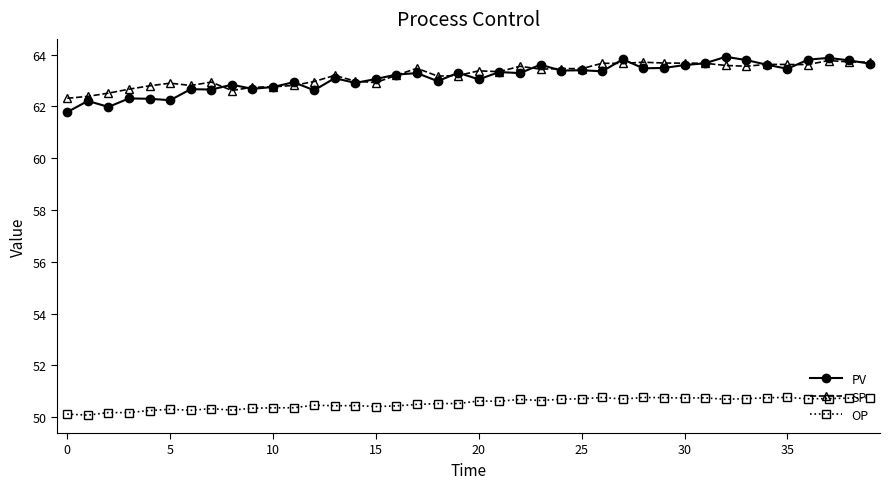

At how many categories does at least one series exceed 60?

40